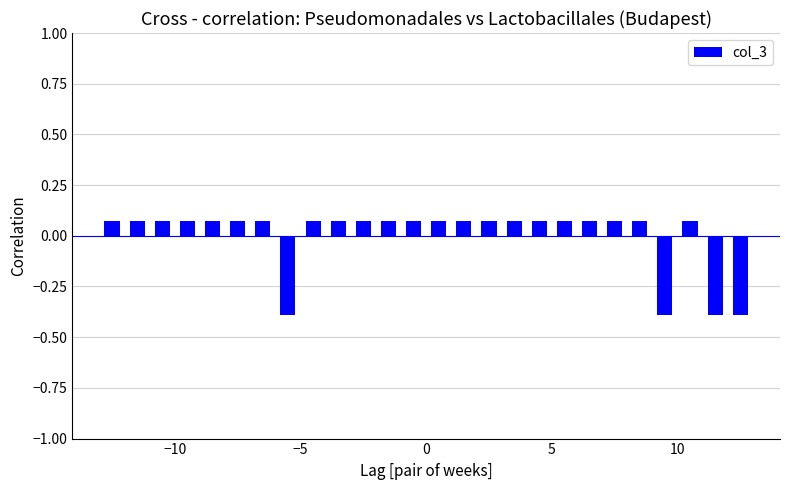

What is the difference between the maximum and minimum values?

0.5